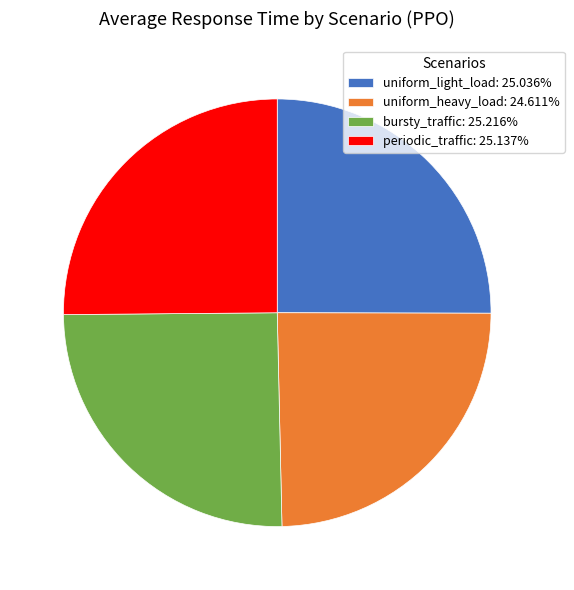

Is the sum of bursty_traffic: 25.216% and uniform_heavy_load: 24.611% greater than half?

No